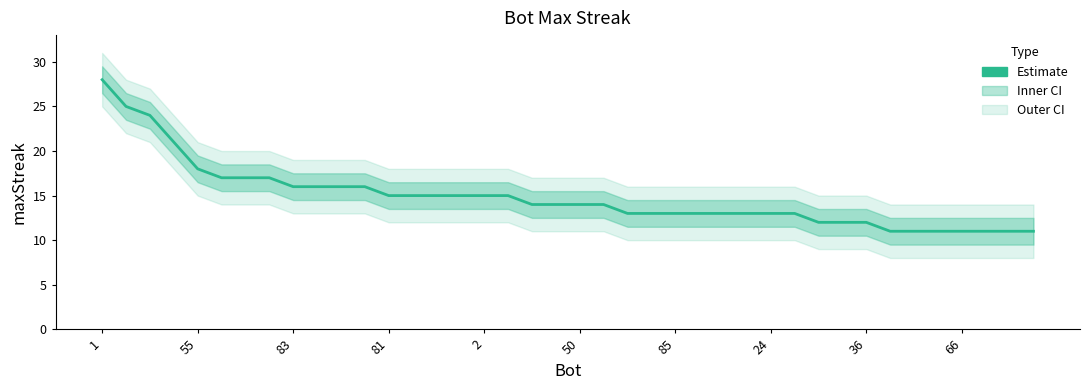

Which category has the lowest value across all series?

33